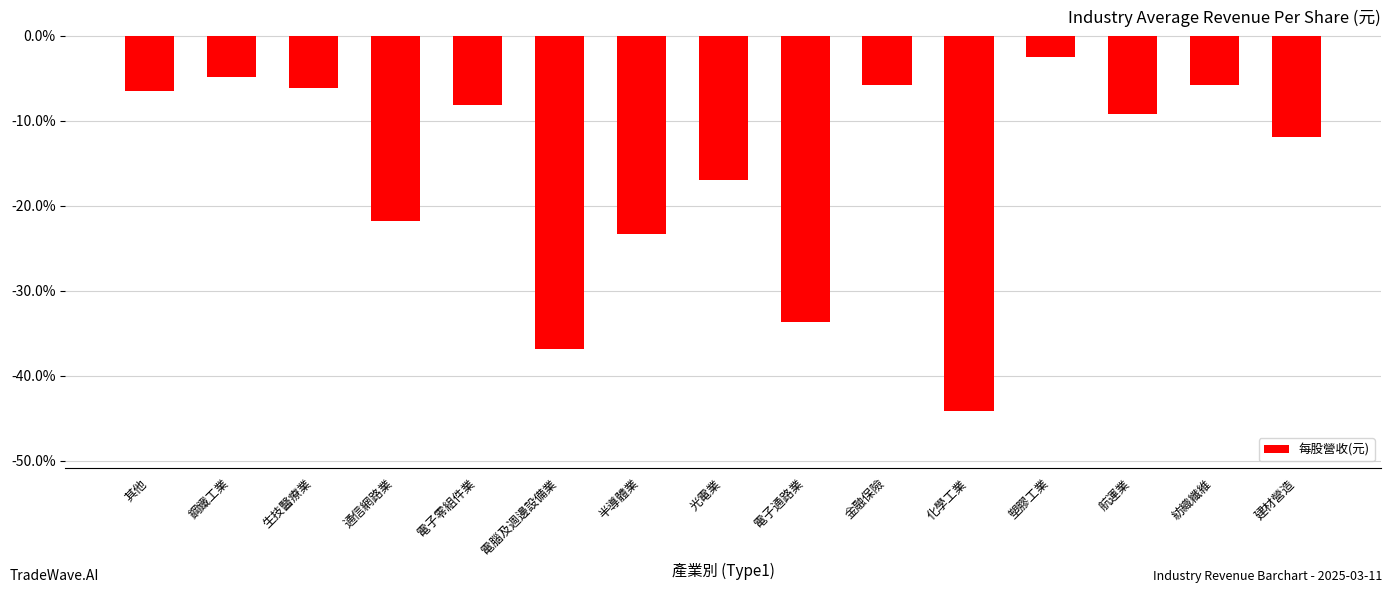

Which has a higher value, 通信網路業 or 塑膠工業?

塑膠工業